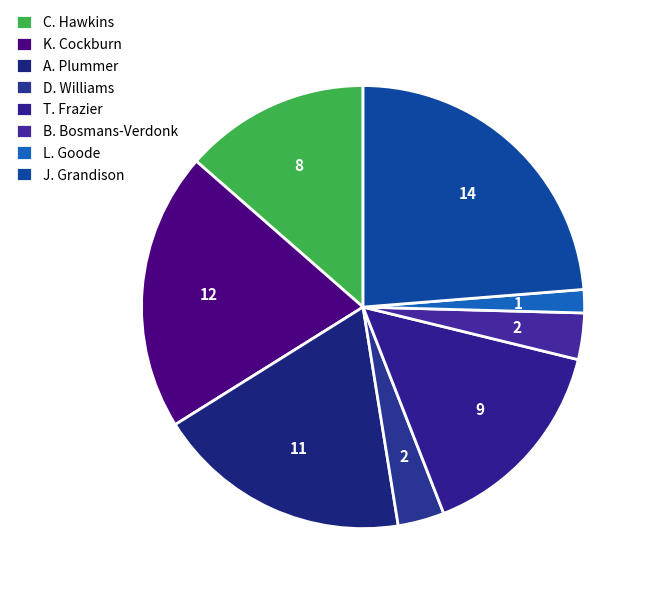

What percentage is NOT represented by T. Frazier?

84.7%